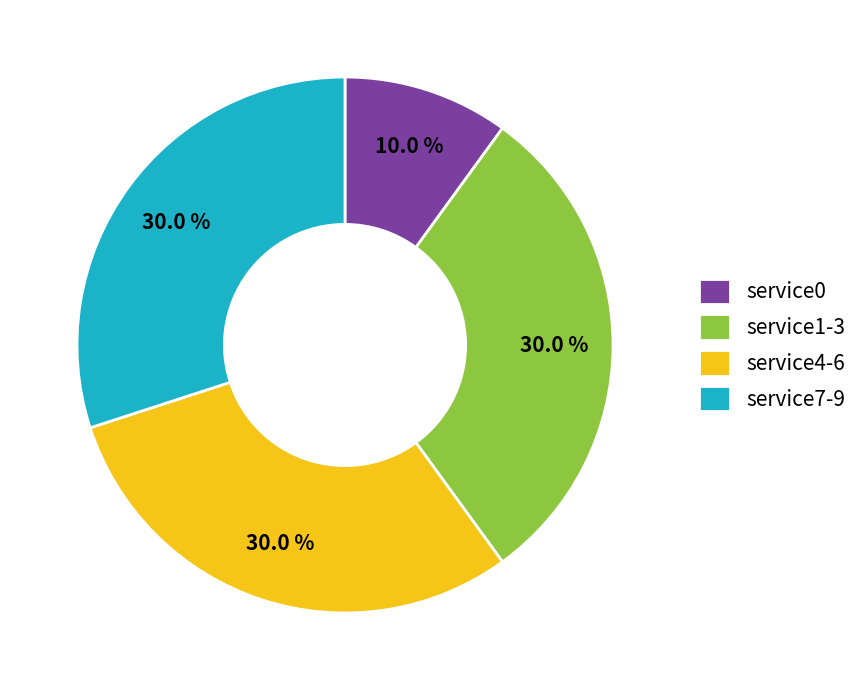

Between service7-9 and service0, which is larger?

service7-9